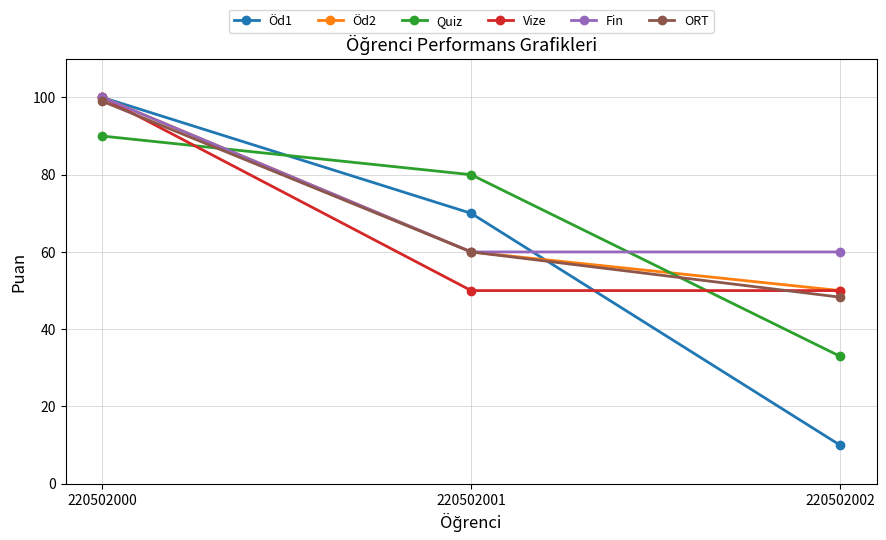

At which category is the sum across all series the highest?

220502000